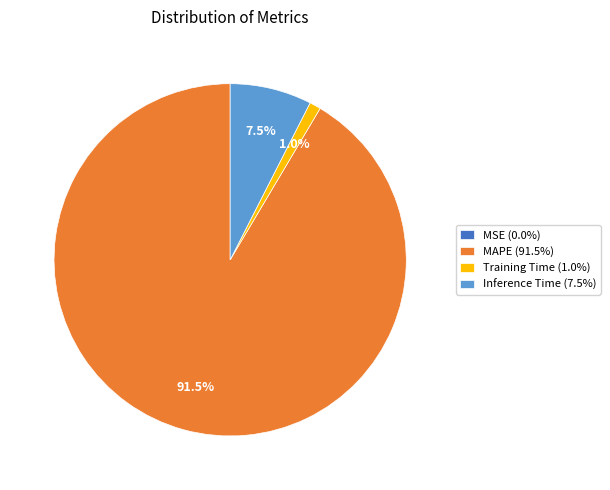

Does any single category account for the majority?

Yes